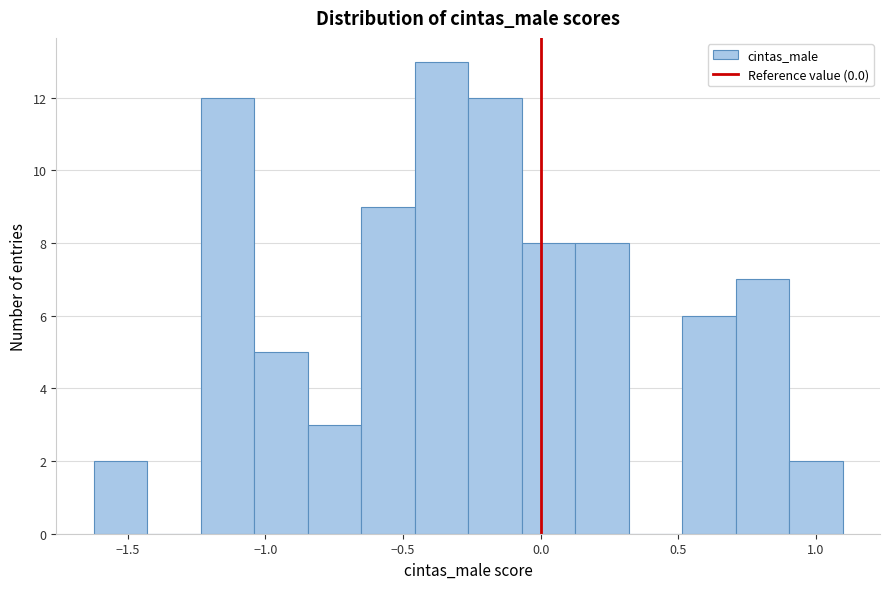

Read against the x-axis, roughly where is the centre of the tallest bar?

-0.35